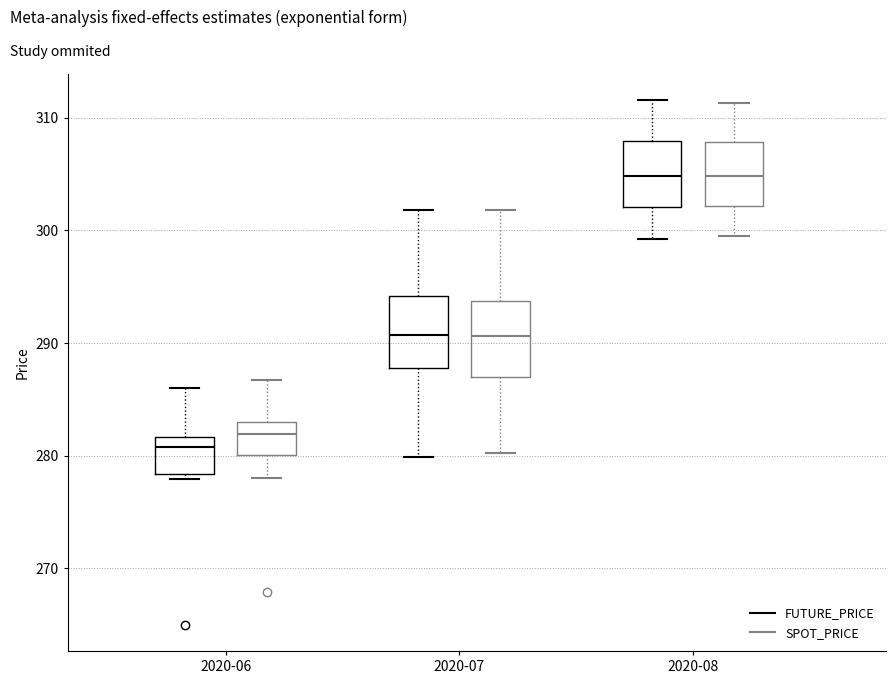

Reading left to right, transcribe this box plot: for each box, give where its median line is, the range the box spans, and where its two whiskers end, as read against the y-axis. The values are not printed on the chart, so give them approximately, as read against the axis.

2020-06 (FUTURE_PRICE): median 281, box 278 to 282, whiskers 278 (just below the box's lower edge) to 286
2020-06 (SPOT_PRICE): median 282, box 280 to 283, whiskers 278 to 287
2020-07 (FUTURE_PRICE): median 291, box 288 to 294, whiskers 280 to 302
2020-07 (SPOT_PRICE): median 291, box 287 to 294, whiskers 280 to 302
2020-08 (FUTURE_PRICE): median 305, box 302 to 308, whiskers 299 to 312
2020-08 (SPOT_PRICE): median 305, box 302 to 308, whiskers 299 to 311